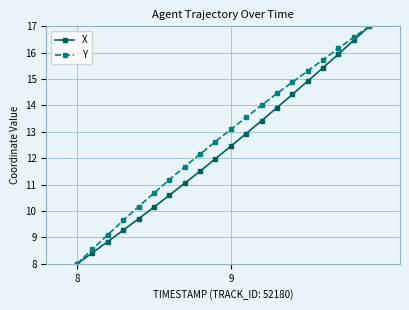

List the series in order of their overall mean, lowest first.

X, Y